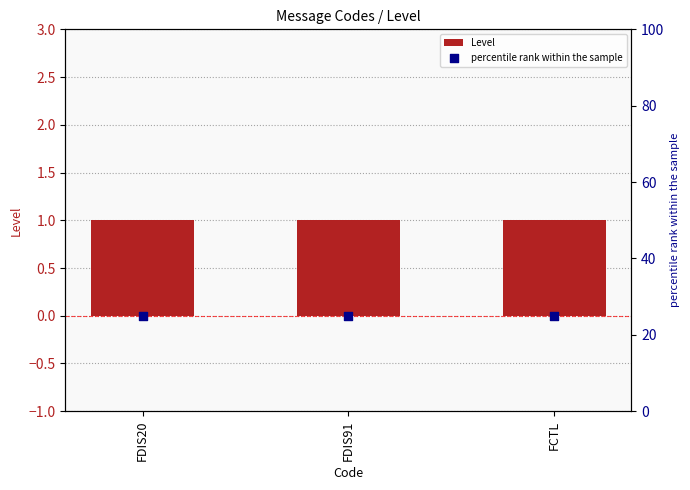

At which category is the sum across all series the highest?

FDIS20